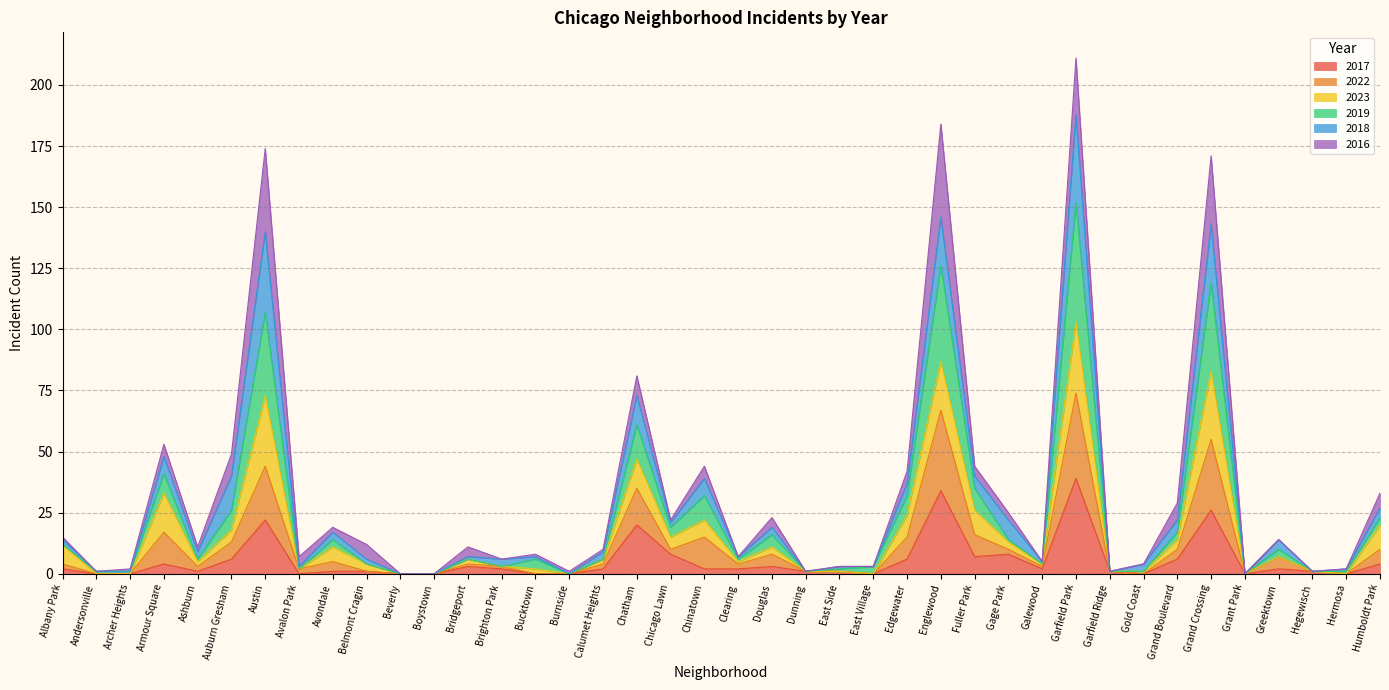

At which category is the sum across all series the highest?

Garfield Park